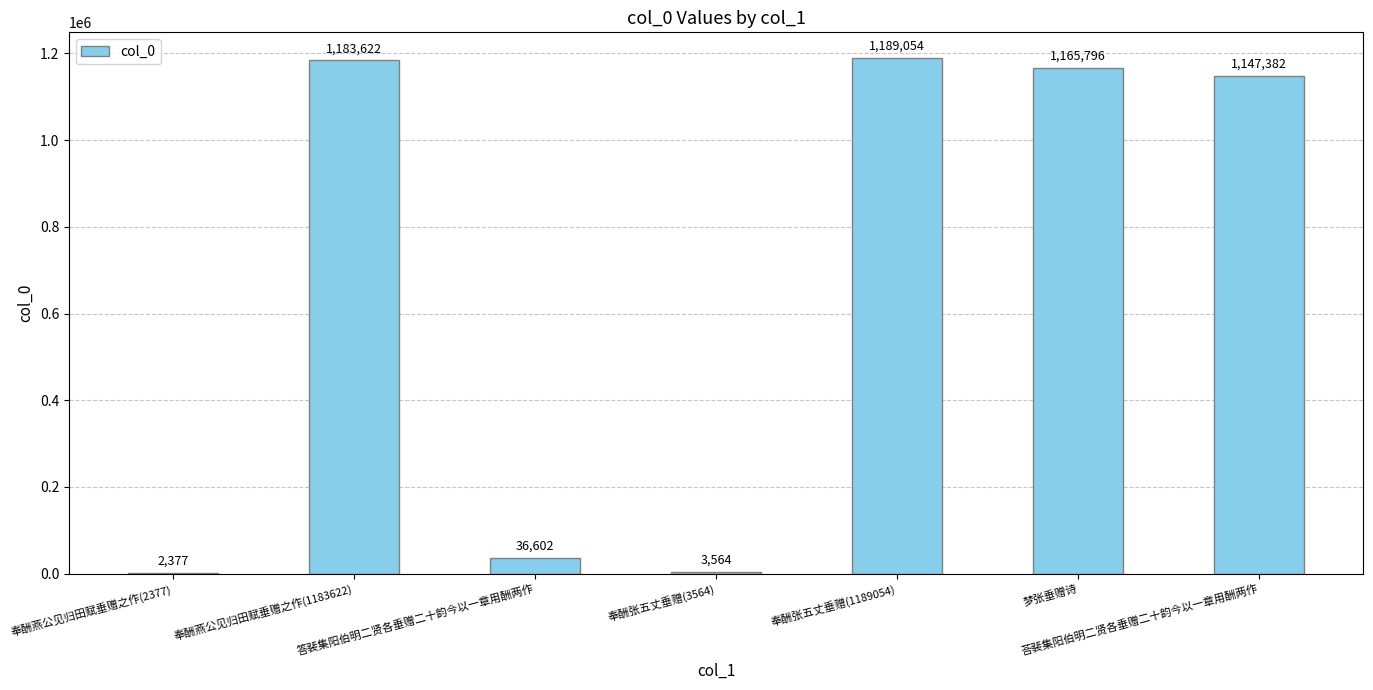

What is the difference between the values at 奉酬燕公见归田赋垂赠之作(2377) and 梦张垂赠诗?

1163419